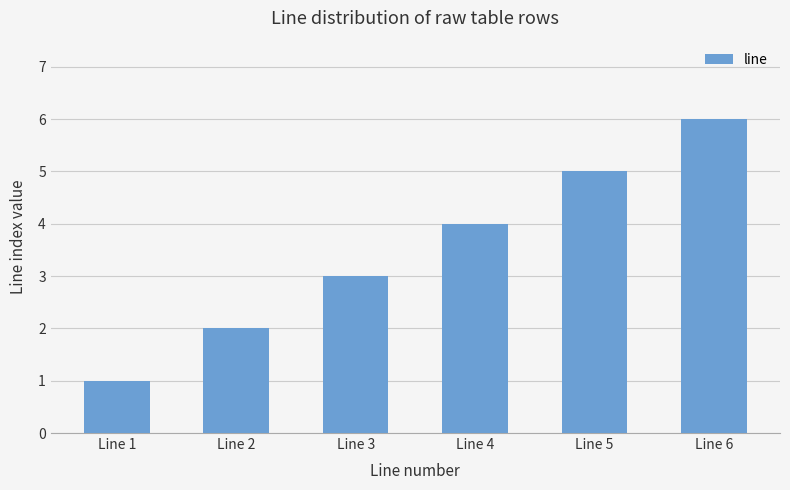

How many categories are shown in the chart?

6